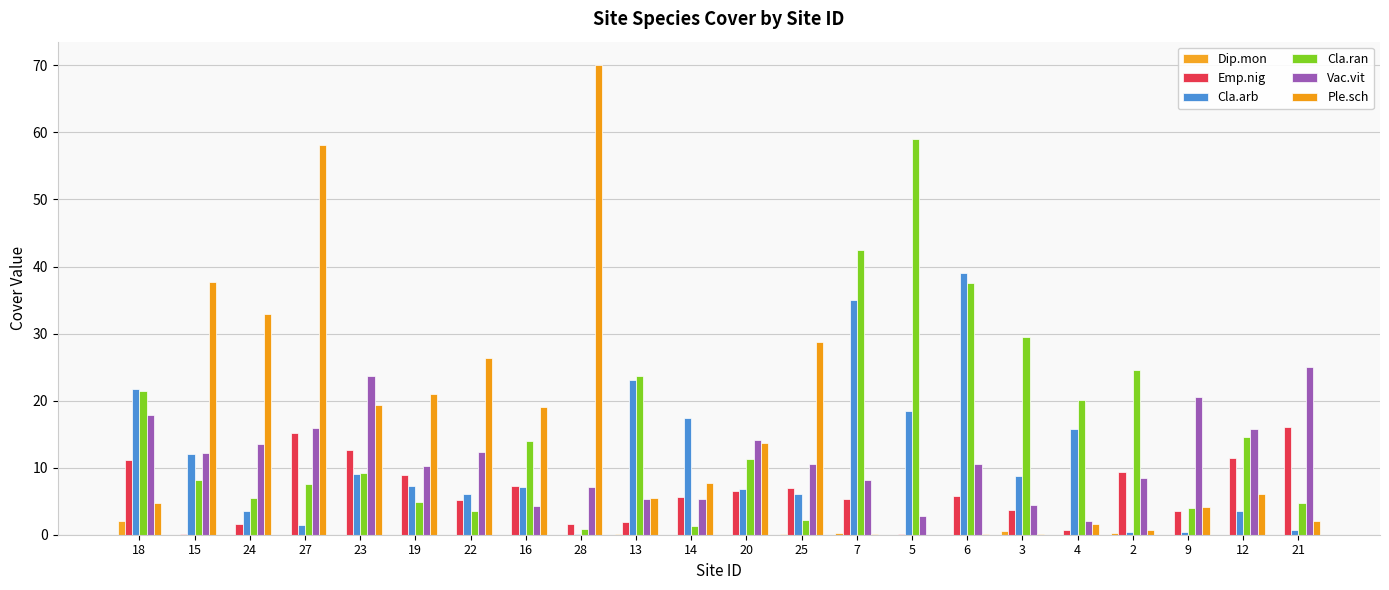

What is the difference between the Vac.vit values at 9 and 21?

4.5